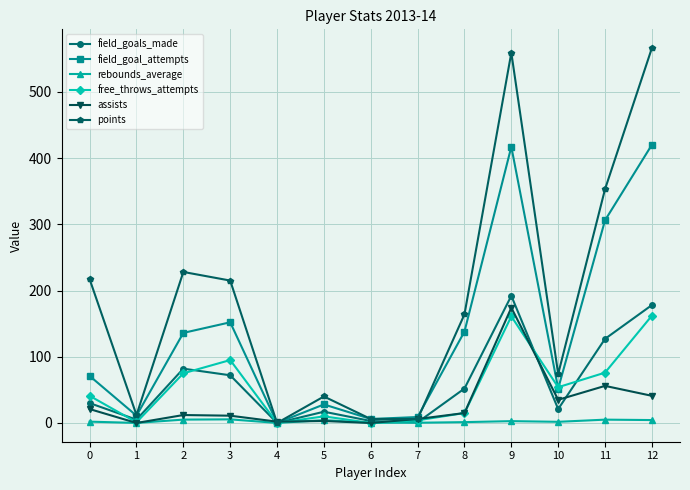

What is the highest value of the field_goals_made series?

192.0